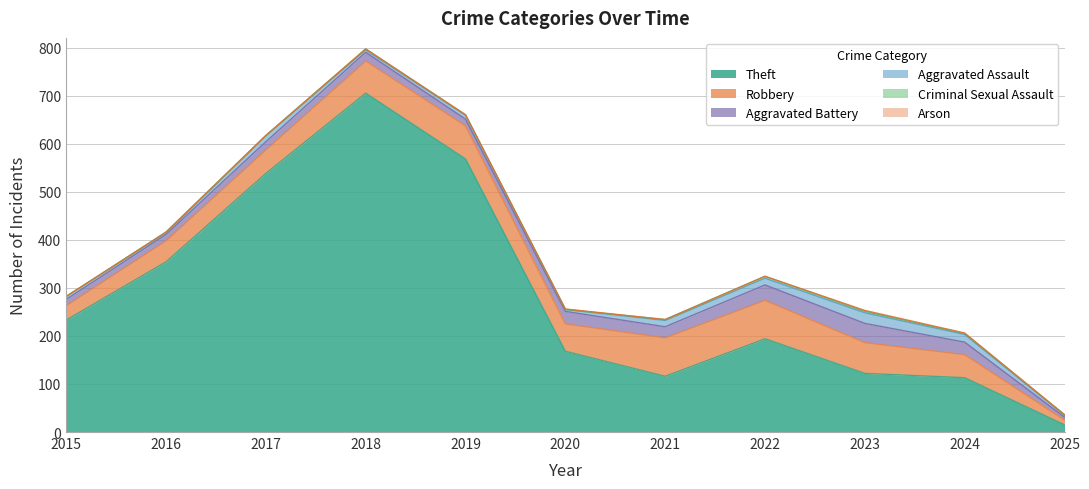

What is the value of the Aggravated Assault point at the 6th from the left?

4